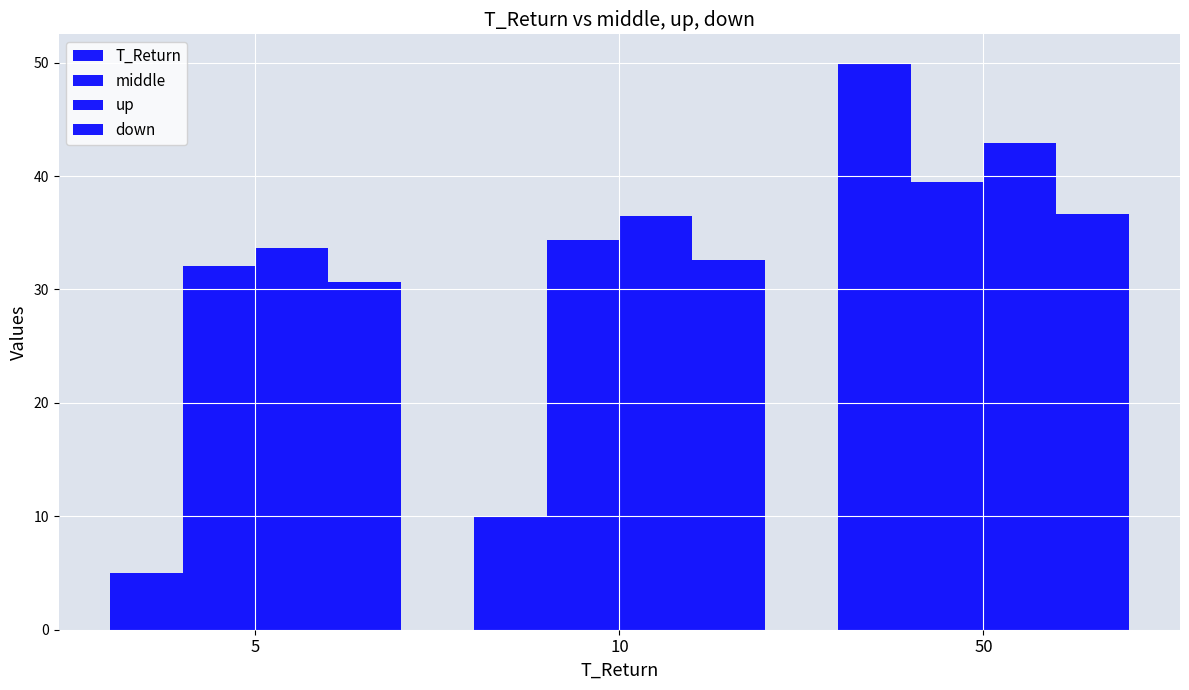

Does the chart contain stacked bars?

No